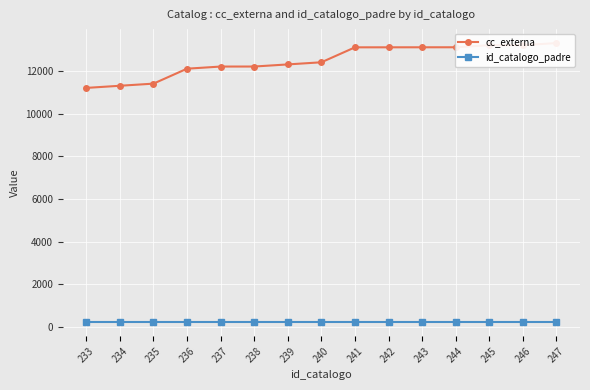

Which category has the highest value across all series?

247